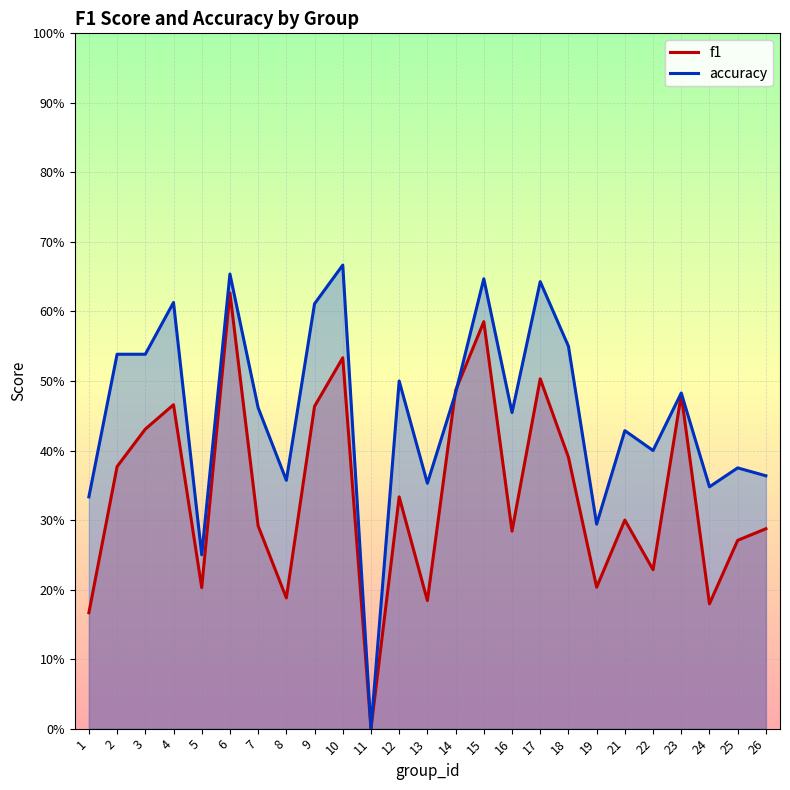

What is the value of the accuracy point at the 4th from the left?

0.6